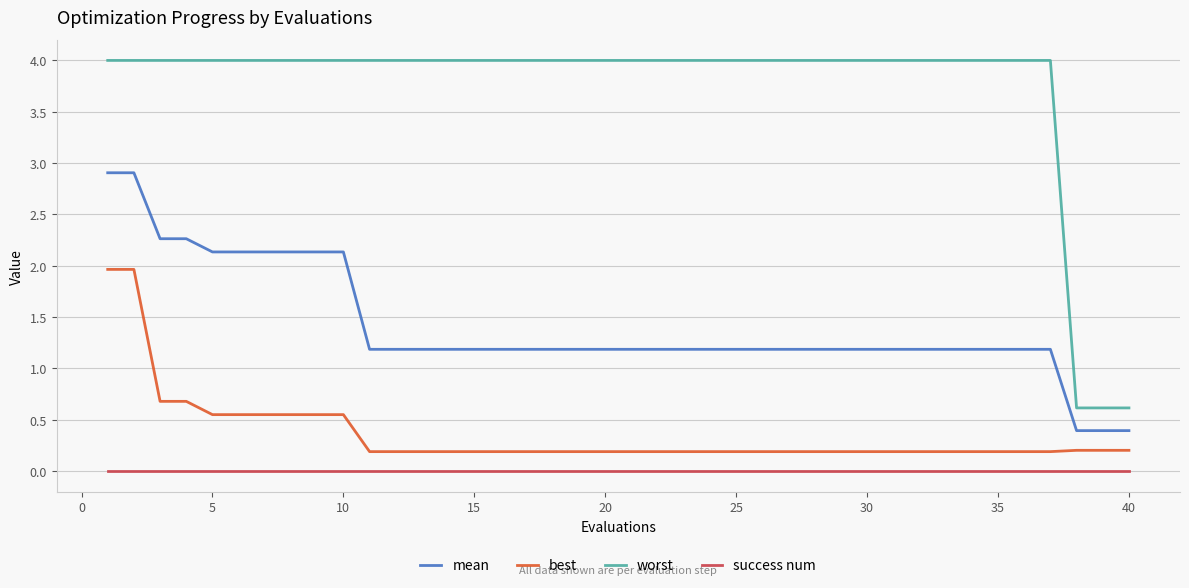

True or false: mean and best cross at least once.

False